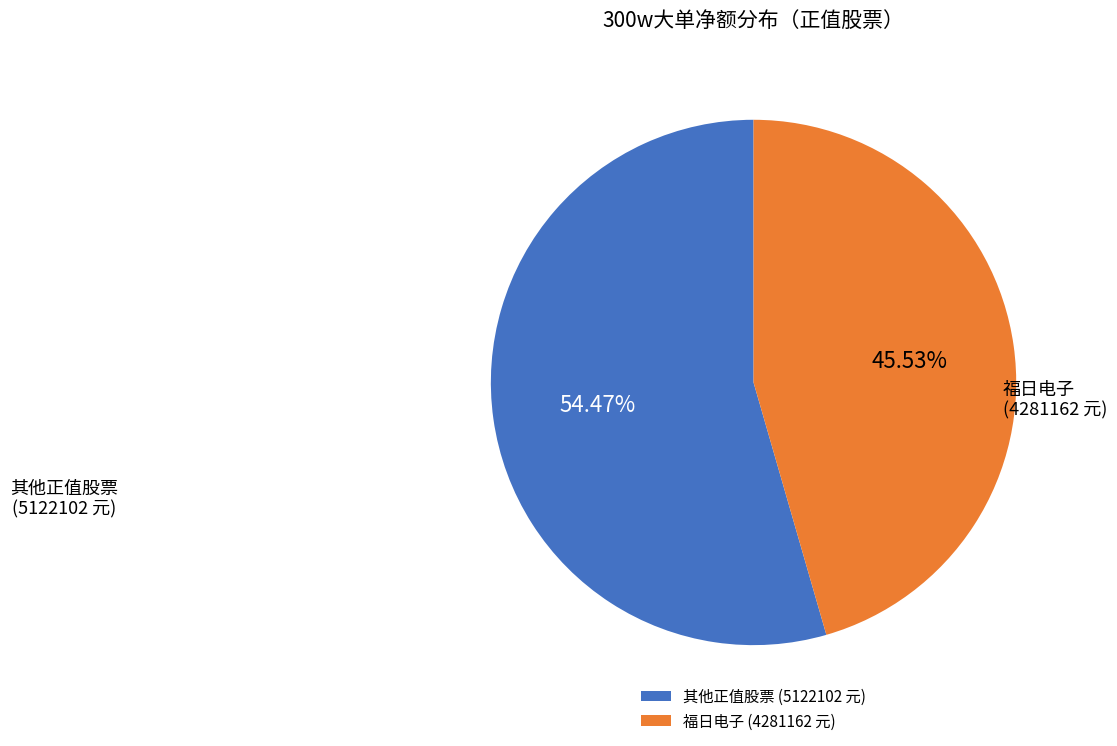

Which has a higher value, 福日电子 or 其他正值股票?

其他正值股票